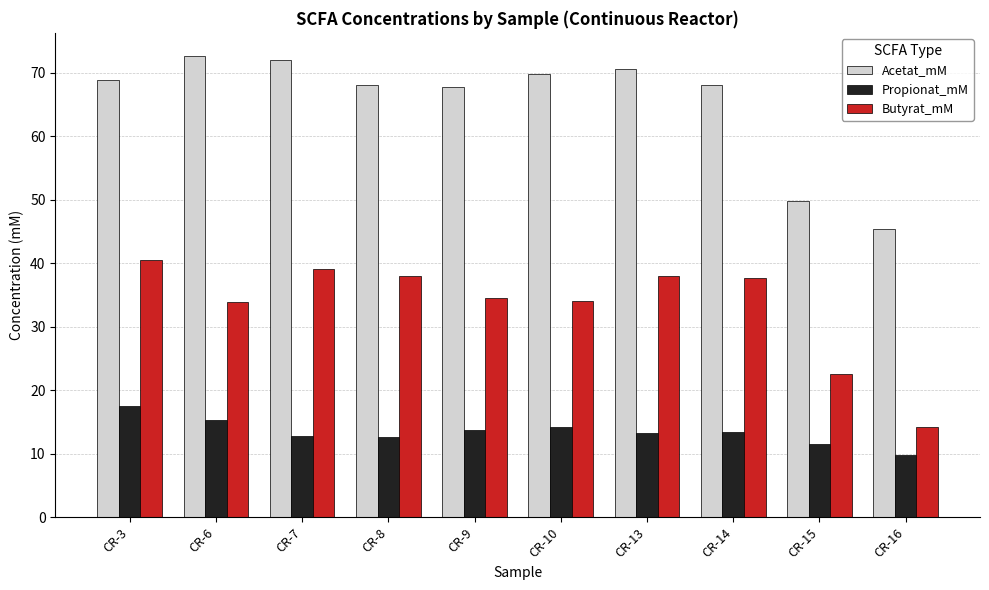

What is the difference between the highest and lowest values at CR-16?

35.6